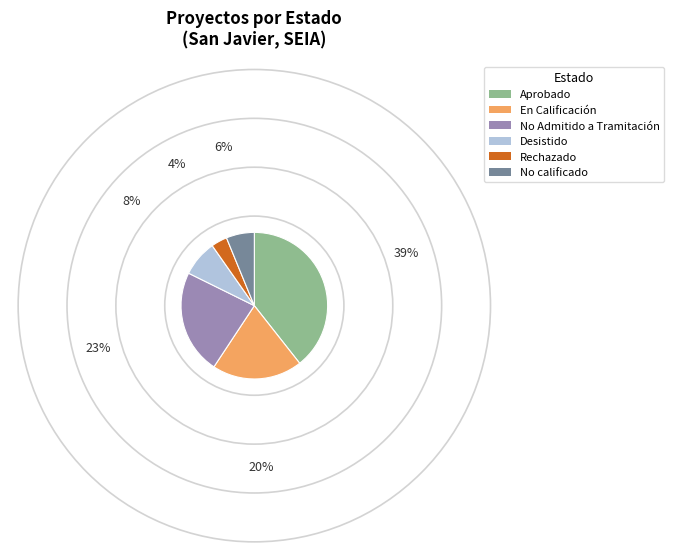

Which has a higher value, Rechazado or No calificado?

No calificado